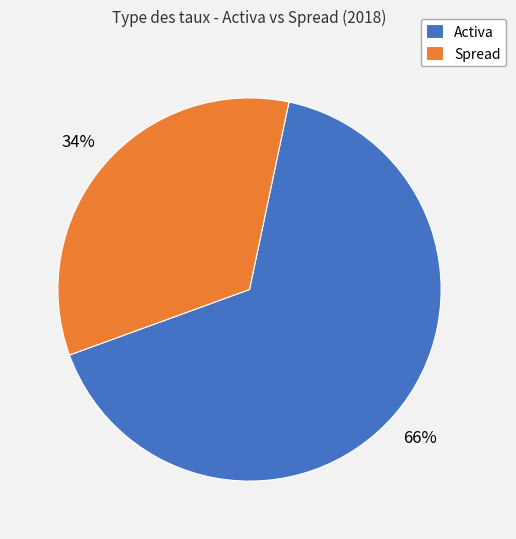

True or false: Spread accounts for 28% of the total.

False